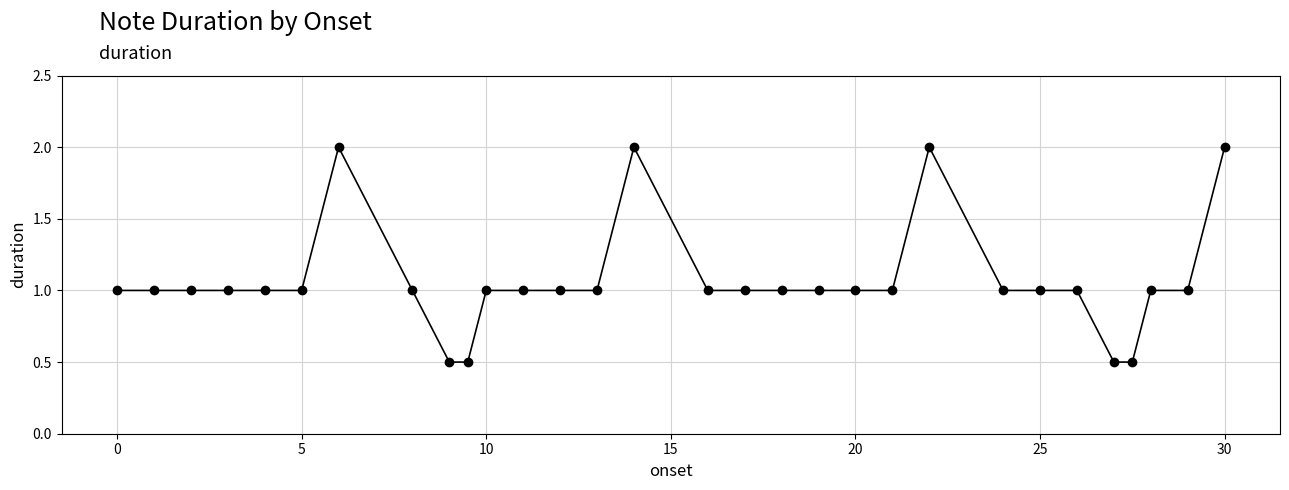

What is the smallest value displayed?

0.5